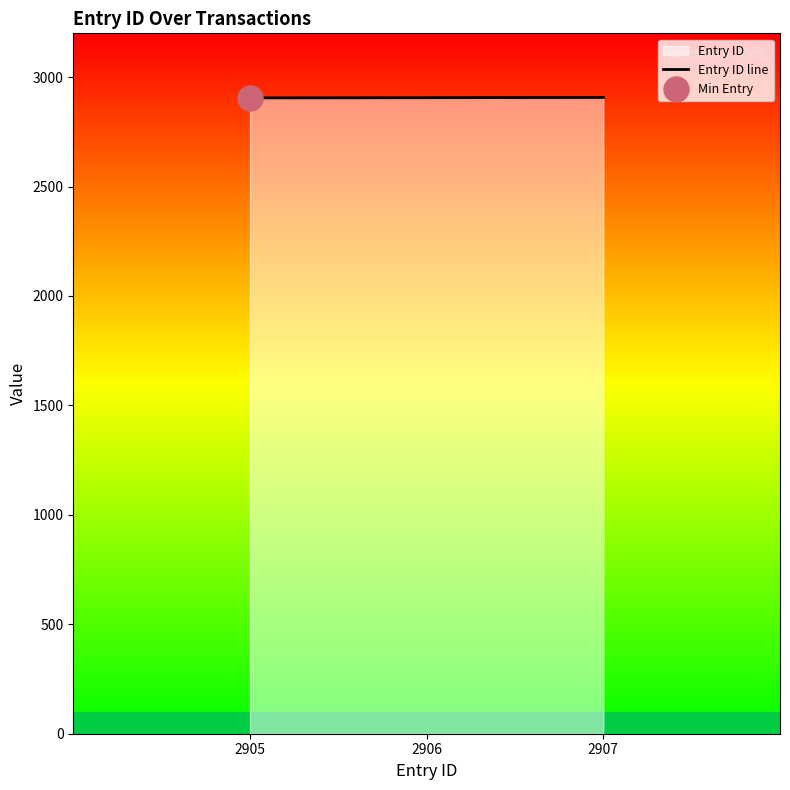

What is the change in value from 2905 to 2906?

+1